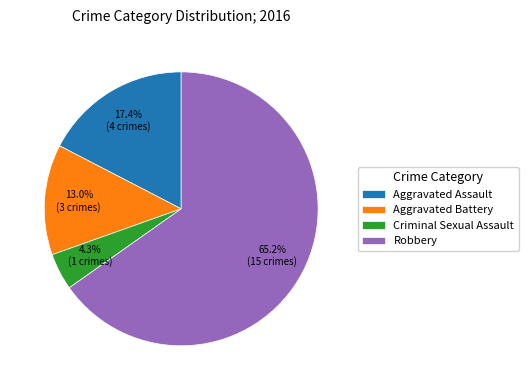

Rank the categories by value from highest to lowest.

Robbery, Aggravated Assault, Aggravated Battery, Criminal Sexual Assault